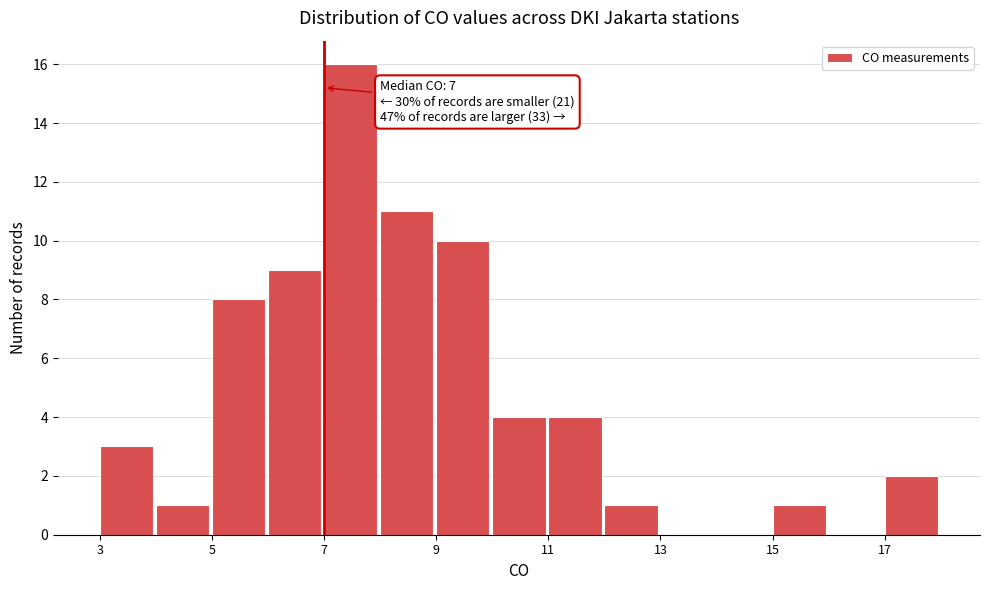

Over which range of the x-axis is the bar tallest?

7 to 8